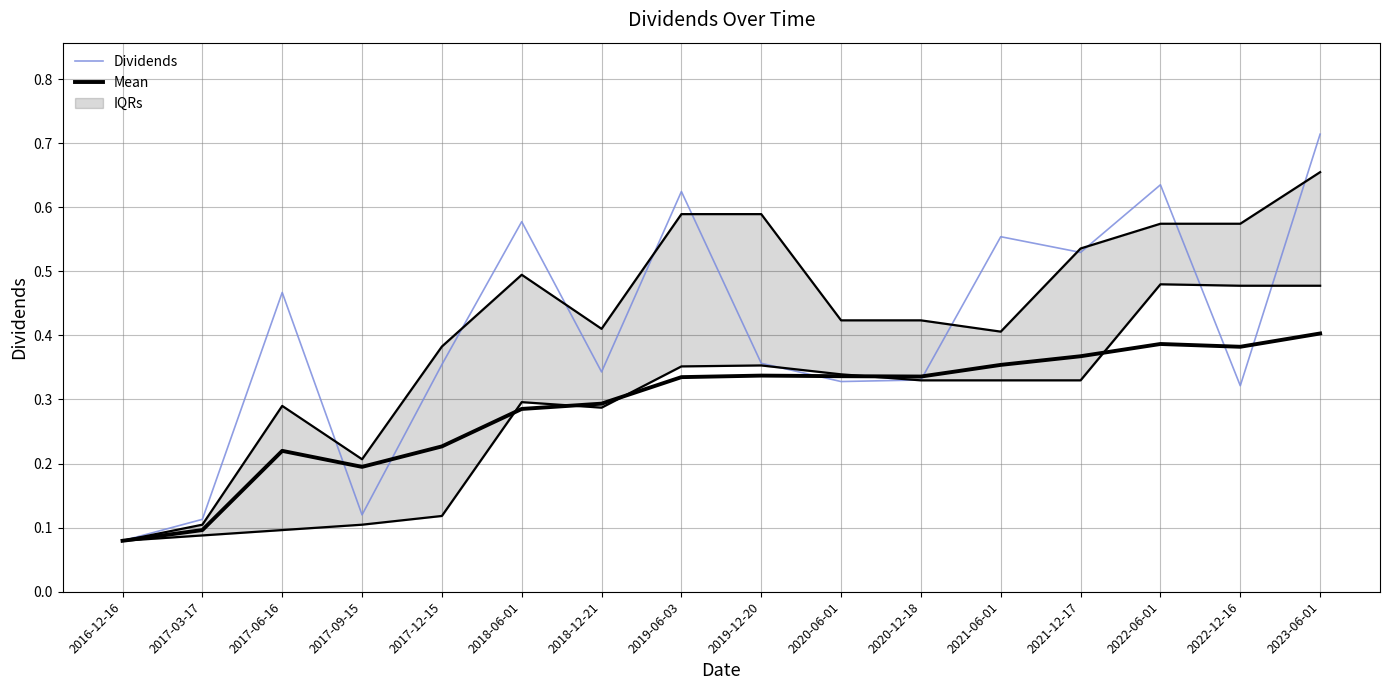

At which category does Mean reach its first local peak?

2017-06-16